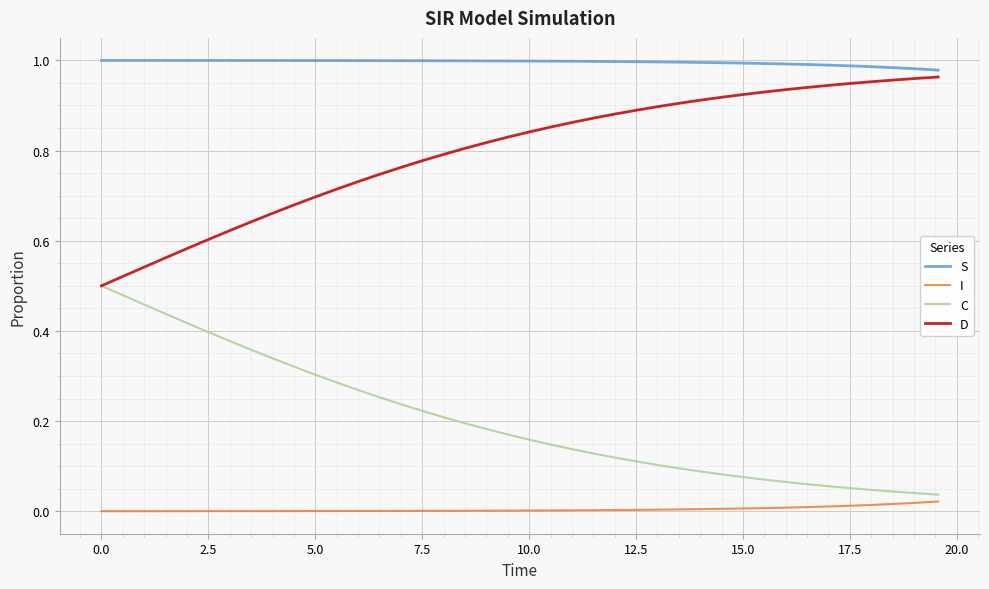

List the series in order of their overall mean, highest first.

S, D, C, I